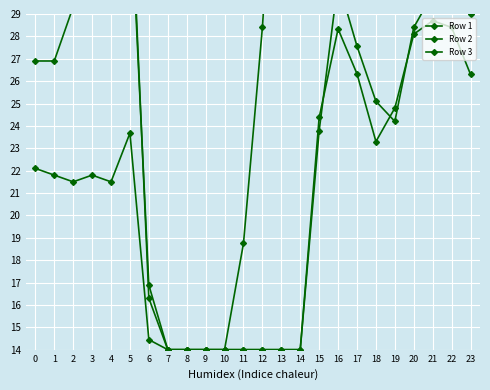

At 19, list the series in order from largest to smallest.

Row 3, Row 2, Row 1